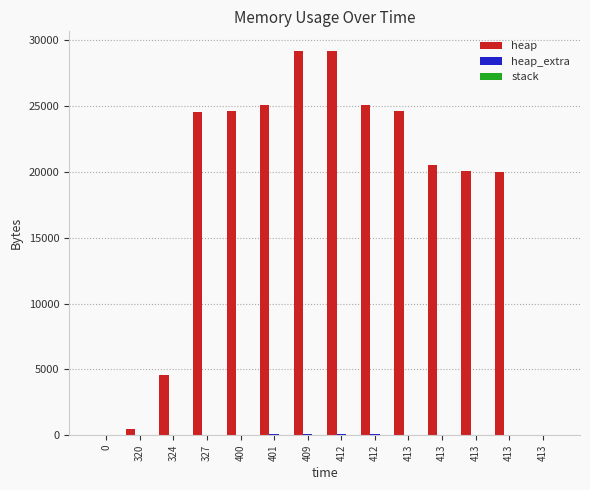

Reading right to left, transcribe all the data shown in this chart.

heap: 413=0	413=20000	413=20071	413=20543	413=24639	412=25111	412=29207	409=29207	401=25111	400=24639	327=24568	324=4568	320=472	0=0
heap_extra: 413=0	413=8	413=25	413=41	413=49	412=65	412=73	409=73	401=65	400=49	327=32	324=24	320=16	0=0
stack: 413=0	413=0	413=0	413=0	413=0	412=0	412=0	409=0	401=0	400=0	327=0	324=0	320=0	0=0